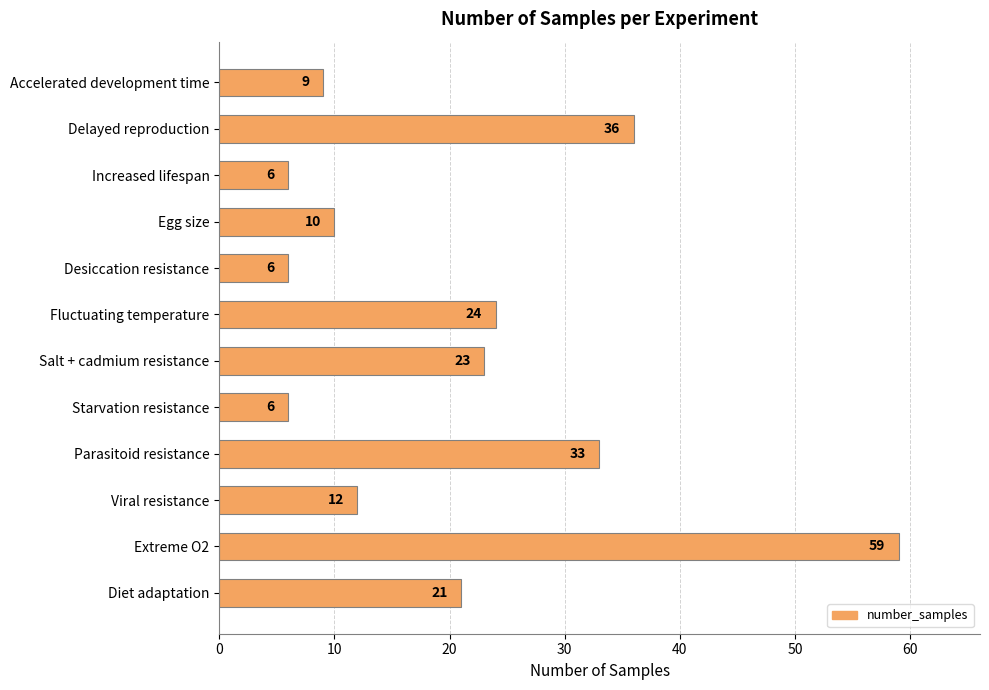

What is the maximum value shown in the chart?

59